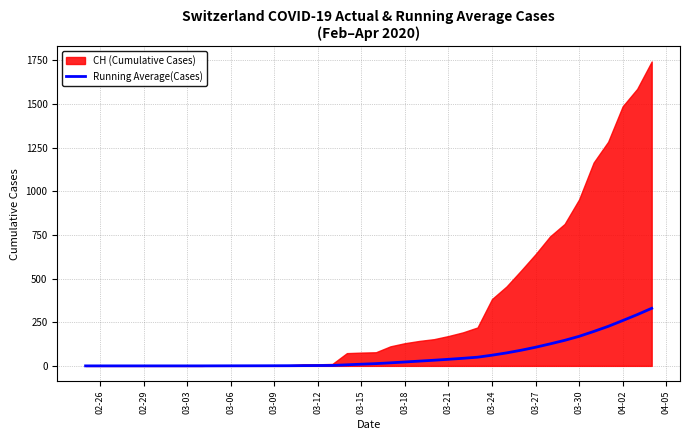

The value of Running Average(Cases) at 03-03 is 181.1. True or false?

False